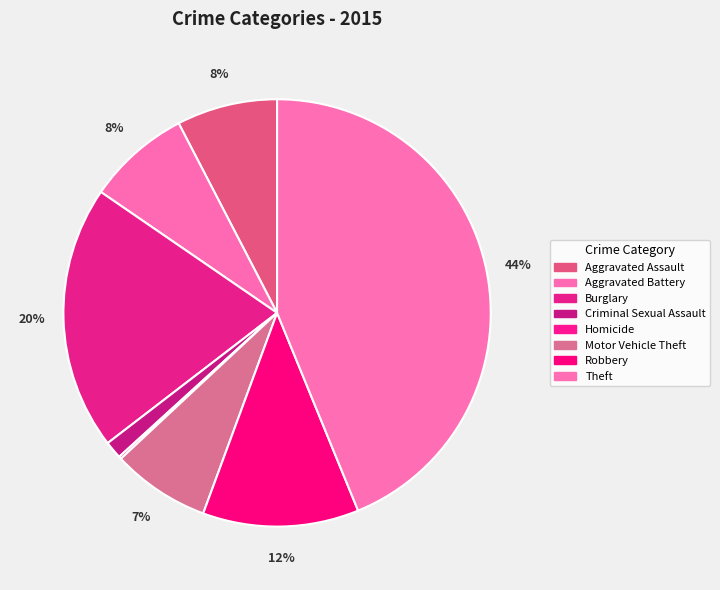

Count the number of slices in the pie.

8